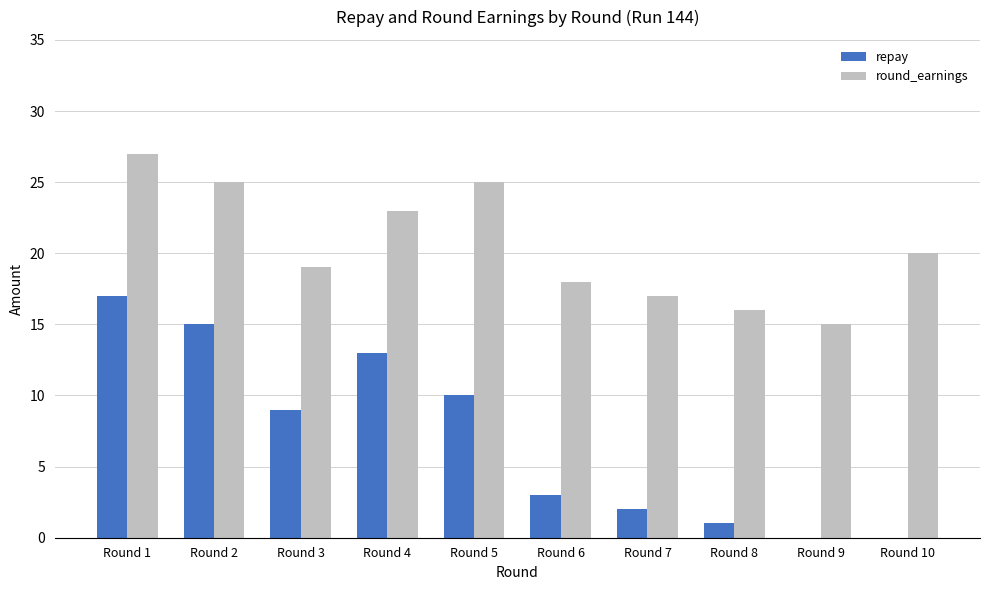

Reading left to right, extract all data points from this chart.

repay: 17	15	9	13	10	3	2	1	0	0
round_earnings: 27	25	19	23	25	18	17	16	15	20